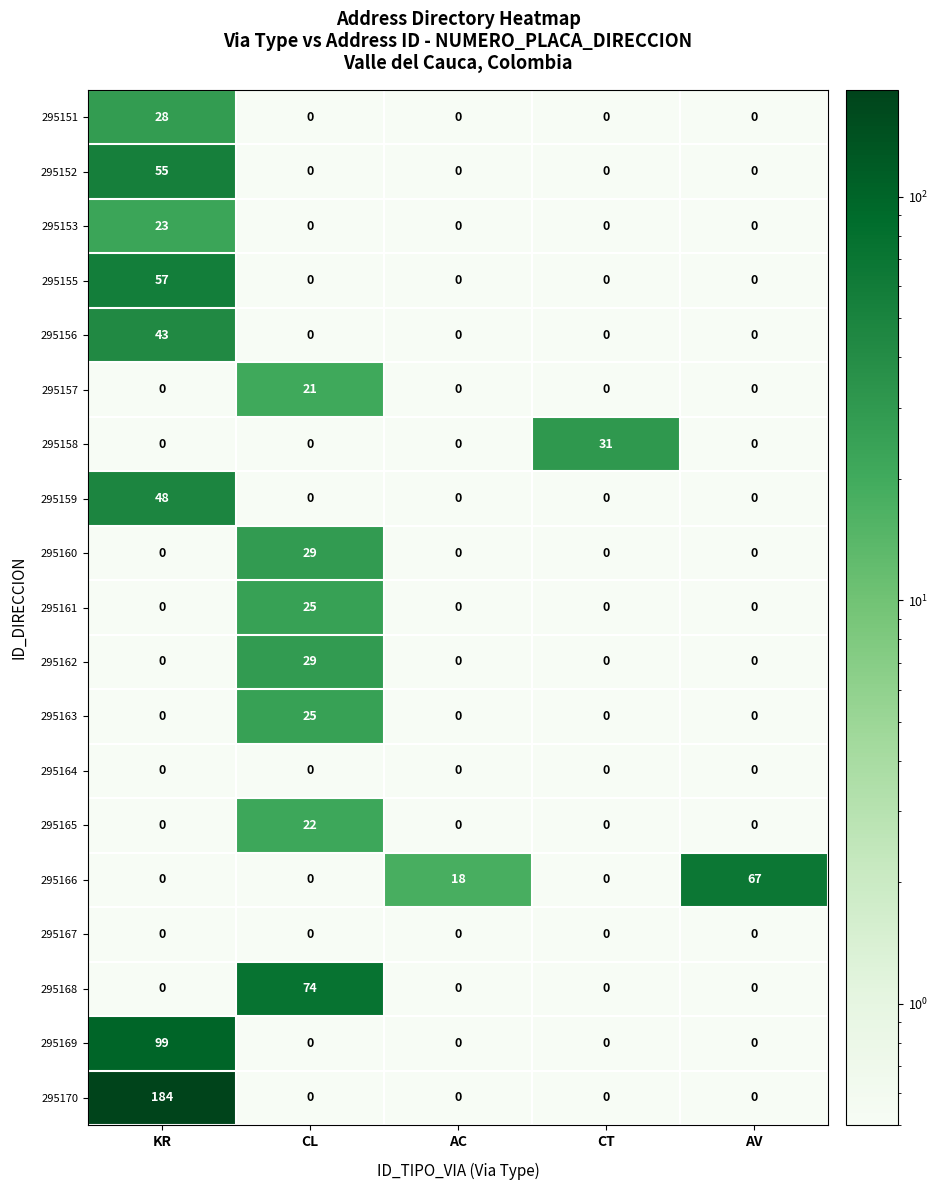

Which series changed the most between KR and CT?

295170